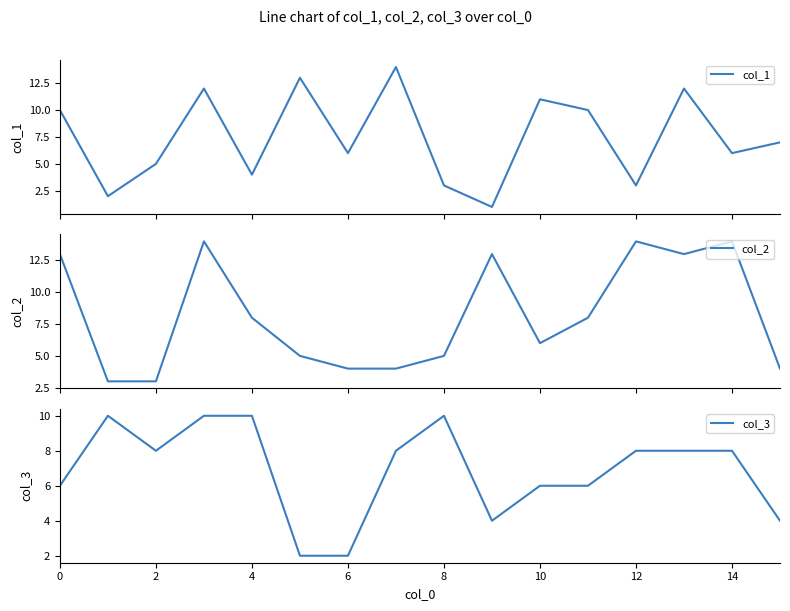

Count the number of categories in the chart.

16